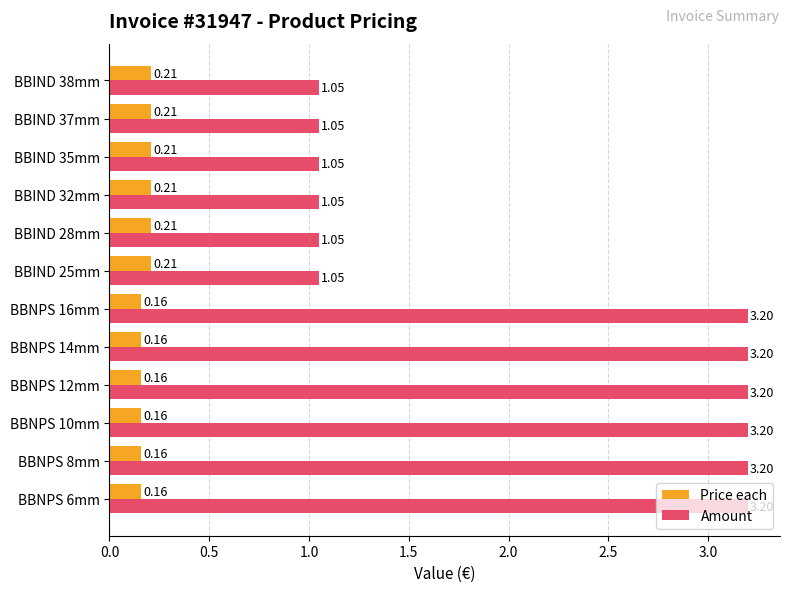

How many Price each values are between 0 and 1?

12